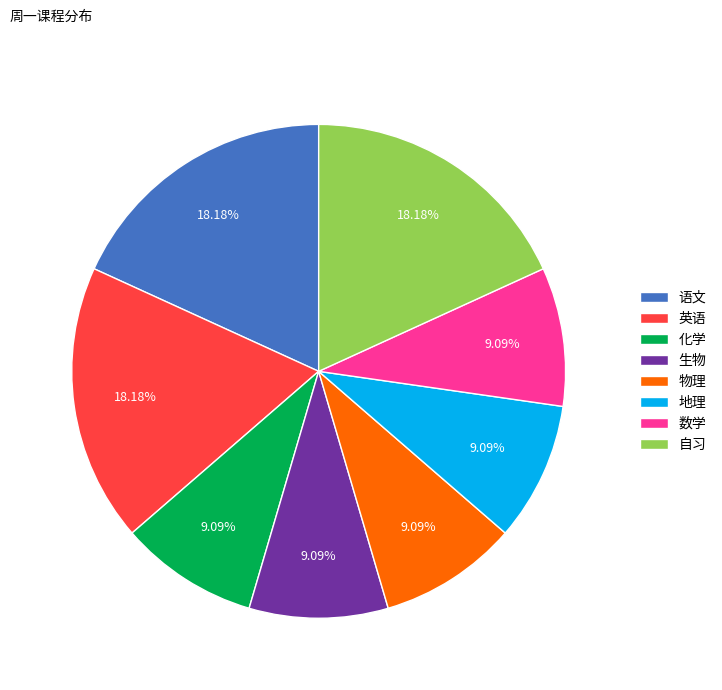

Approximately how many times larger is the value at 英语 compared to 物理?

2.0